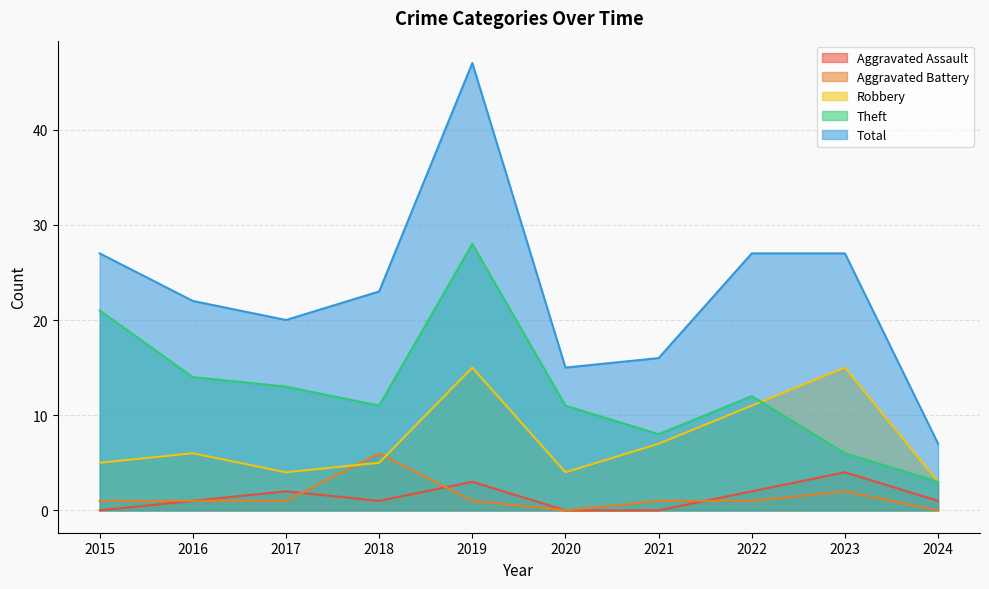

In Robbery, how many points are lower than both neighbors (excluding endpoints)?

2